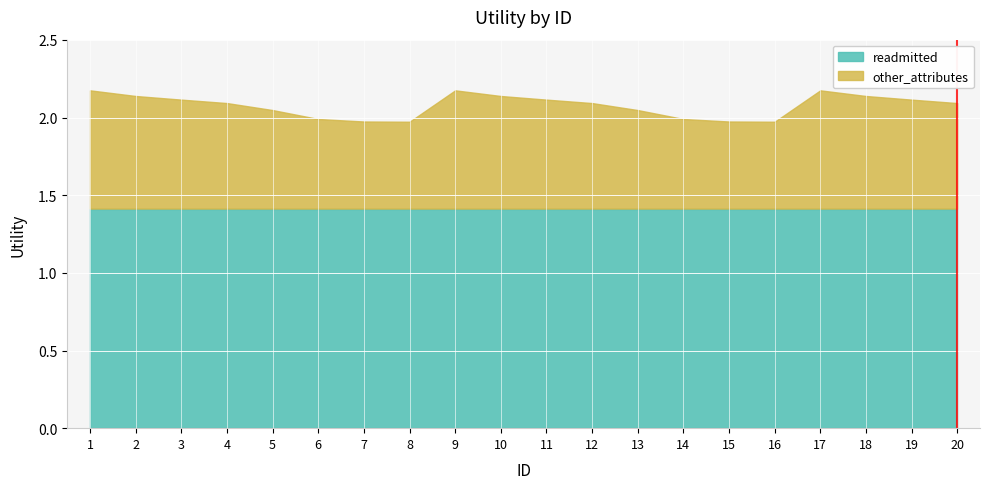

True or false: readmitted and other_attributes cross at least once.

False